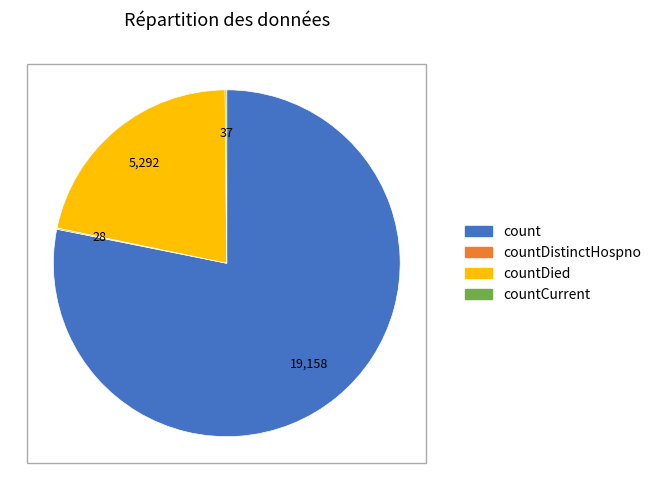

Does any single category account for the majority?

Yes